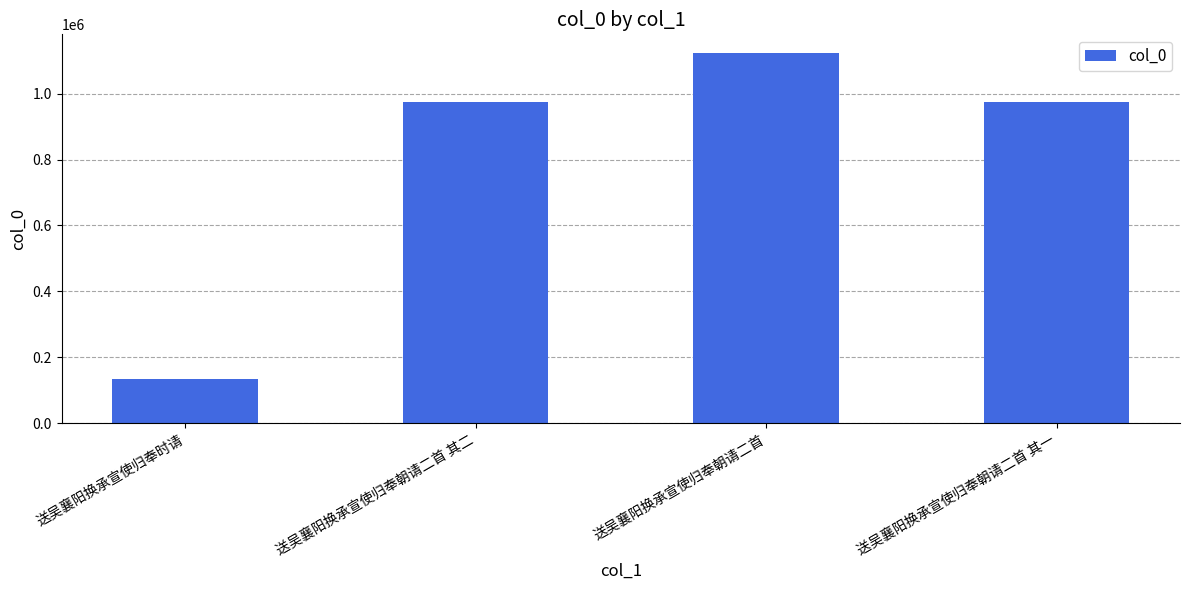

At which category does the chart reach its minimum across all series?

送吴襄阳换承宣使归奉时请